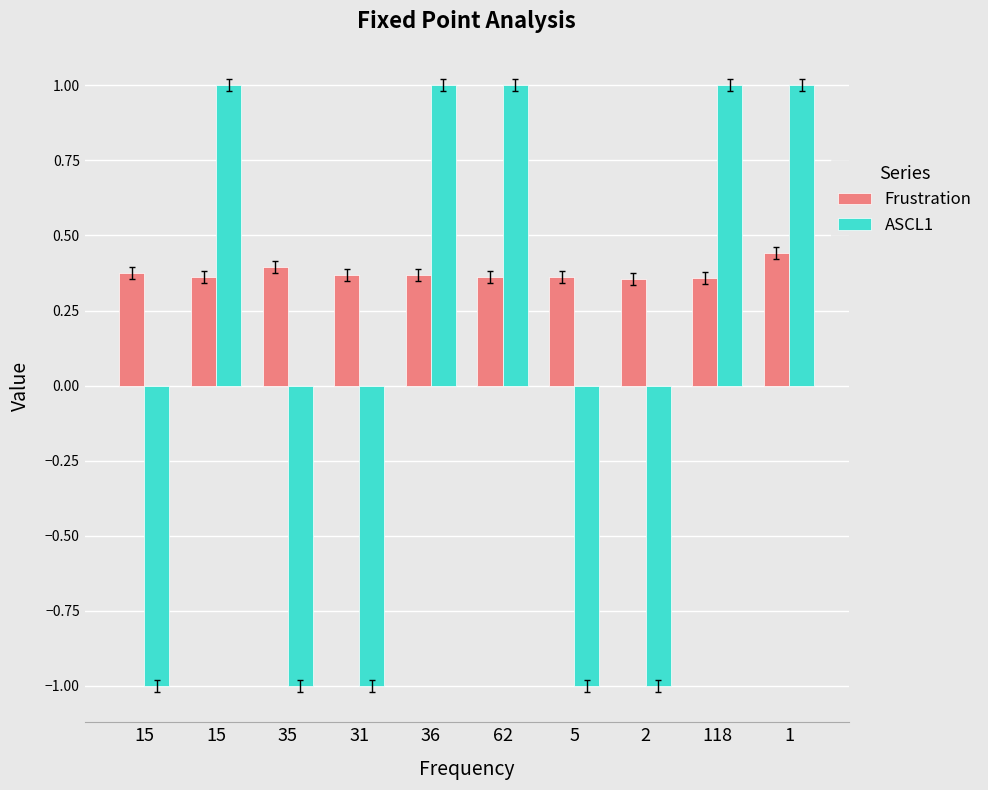

How many data points in ASCL1 are less than 1?

5